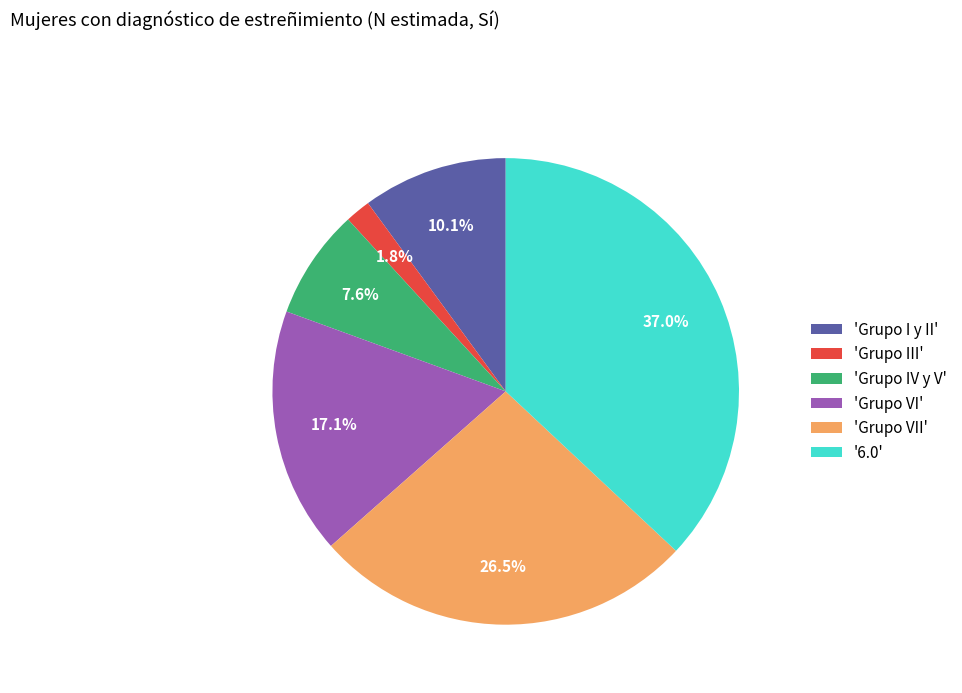

Is there a majority slice in this chart?

No